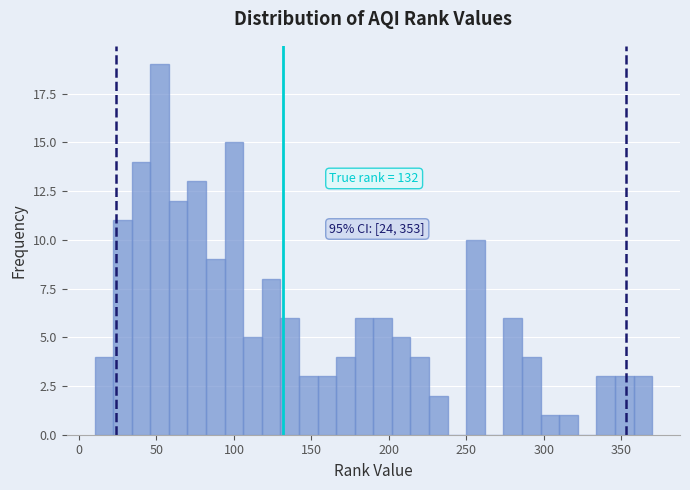

Around what value on the x-axis is the tallest bar? Give the approximate position of its centre, as read against the axis.

50